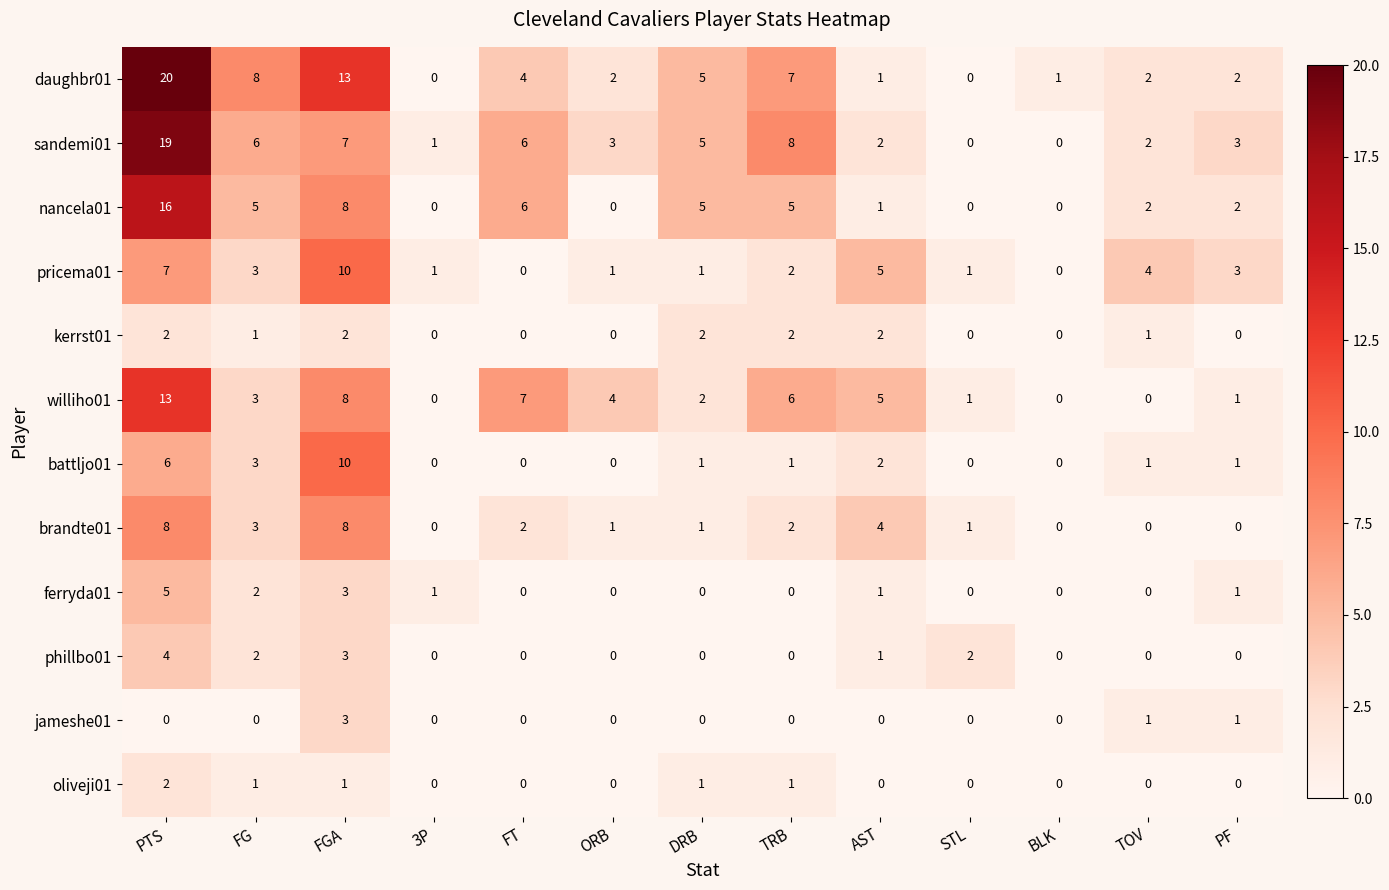

Which series has the largest range (max minus min)?

daughbr01